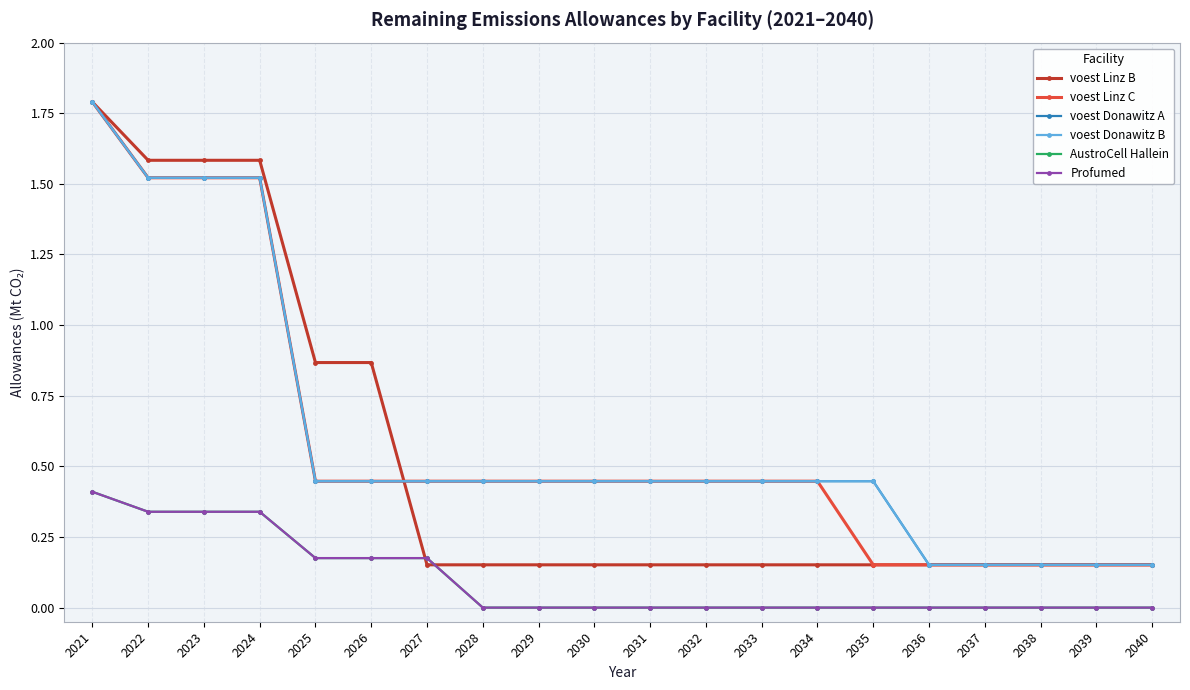

Is the value of AustroCell Hallein at 2026 greater than the value of Profumed at 2033?

Yes